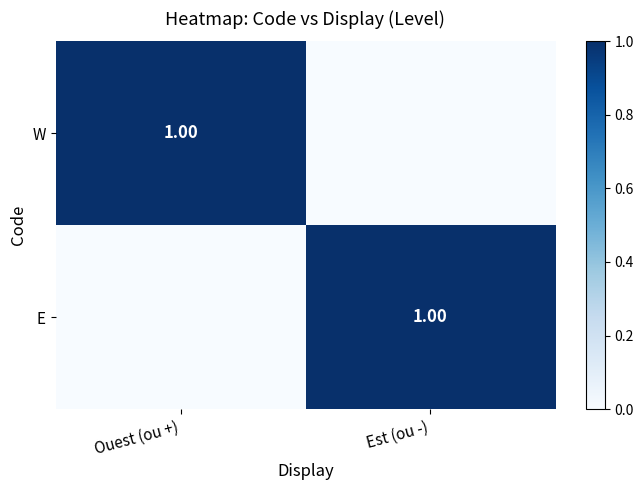

Which series has the largest range (max minus min)?

W